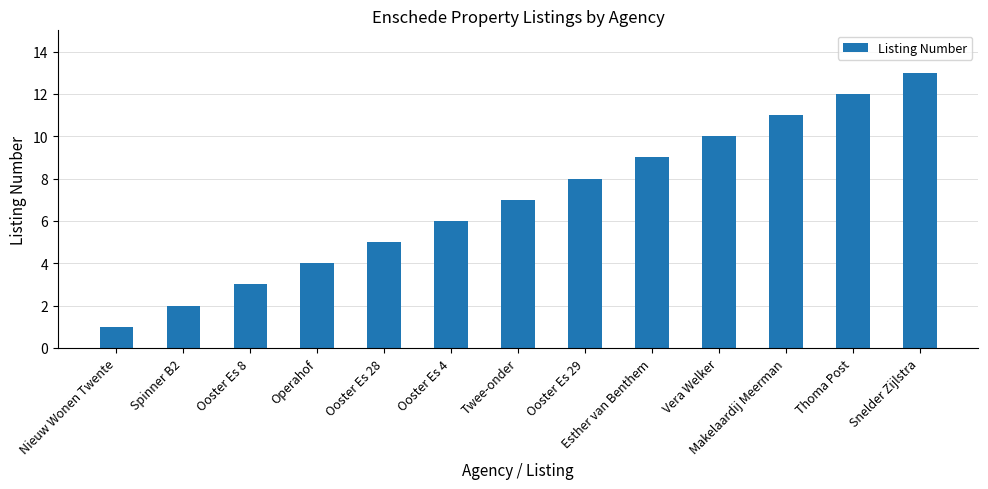

At which category does the chart reach its minimum across all series?

Nieuw Wonen Twente